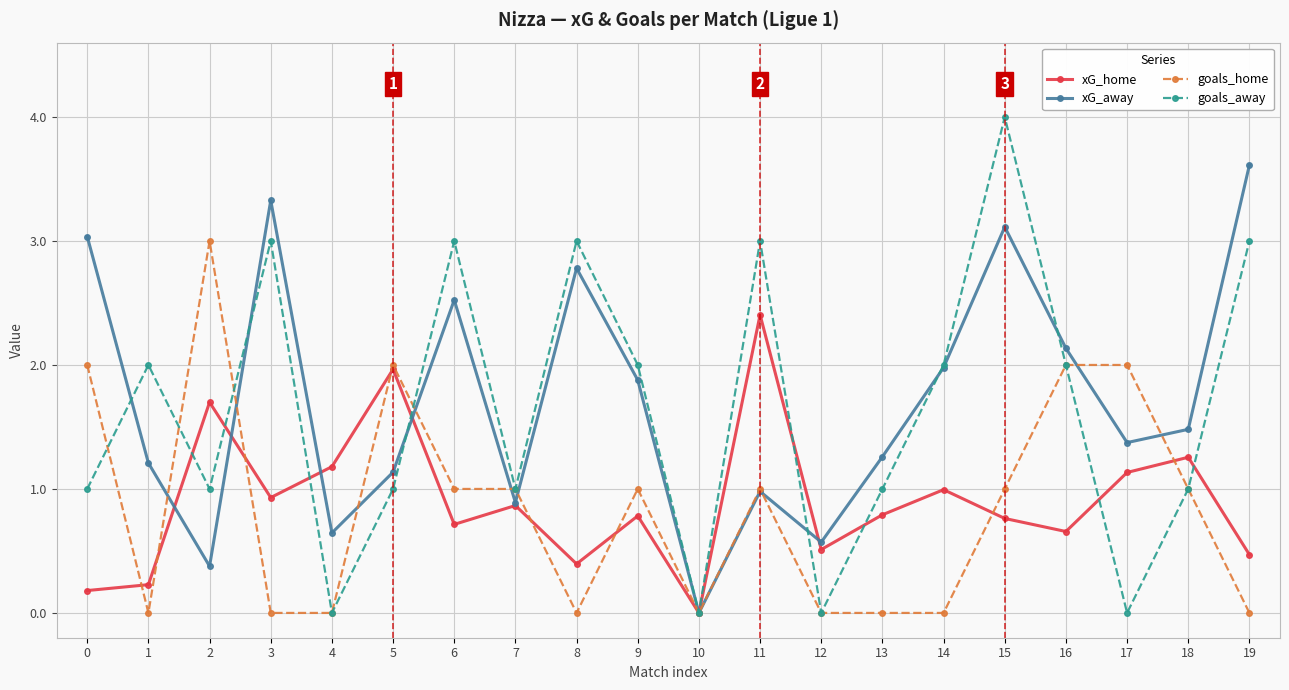

Does the chart have visible grid lines?

Yes